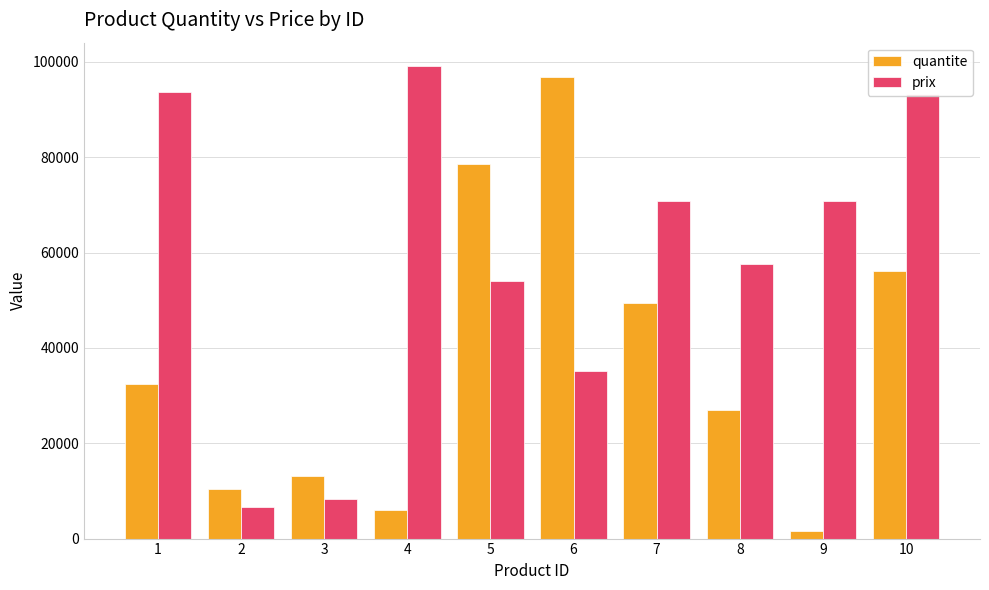

What is the sum of all prix values?

588995